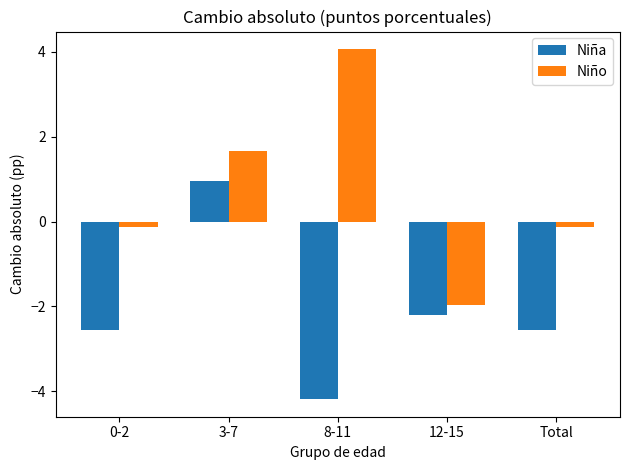

What is the label of the 2nd bar from the right?

12-15